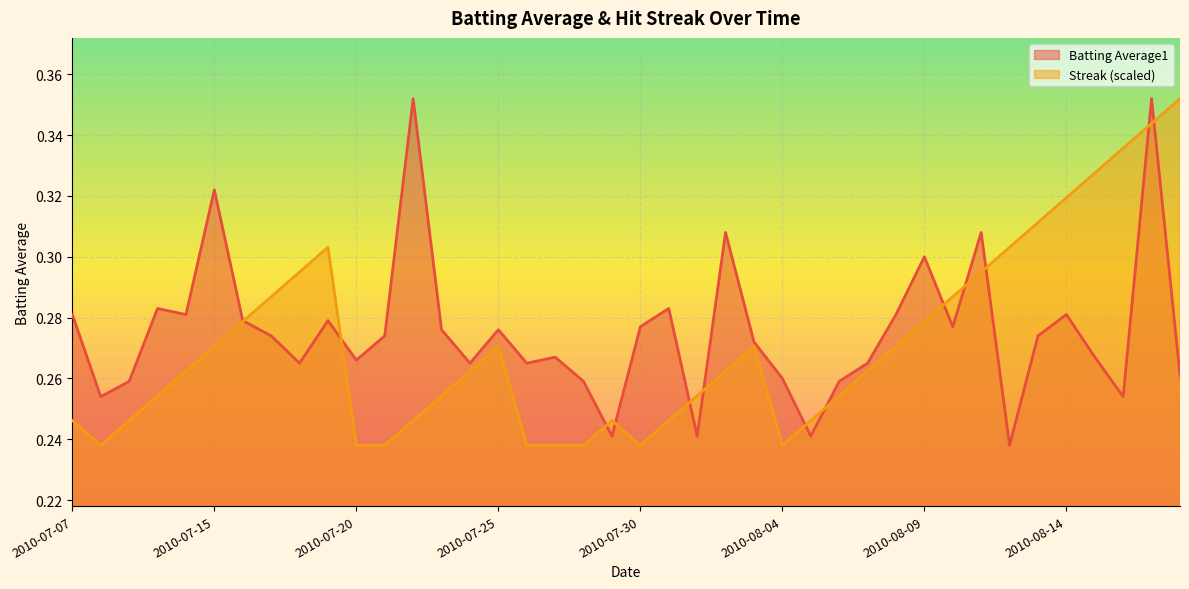

What is the label of the 17th point from the left?

2010-07-26